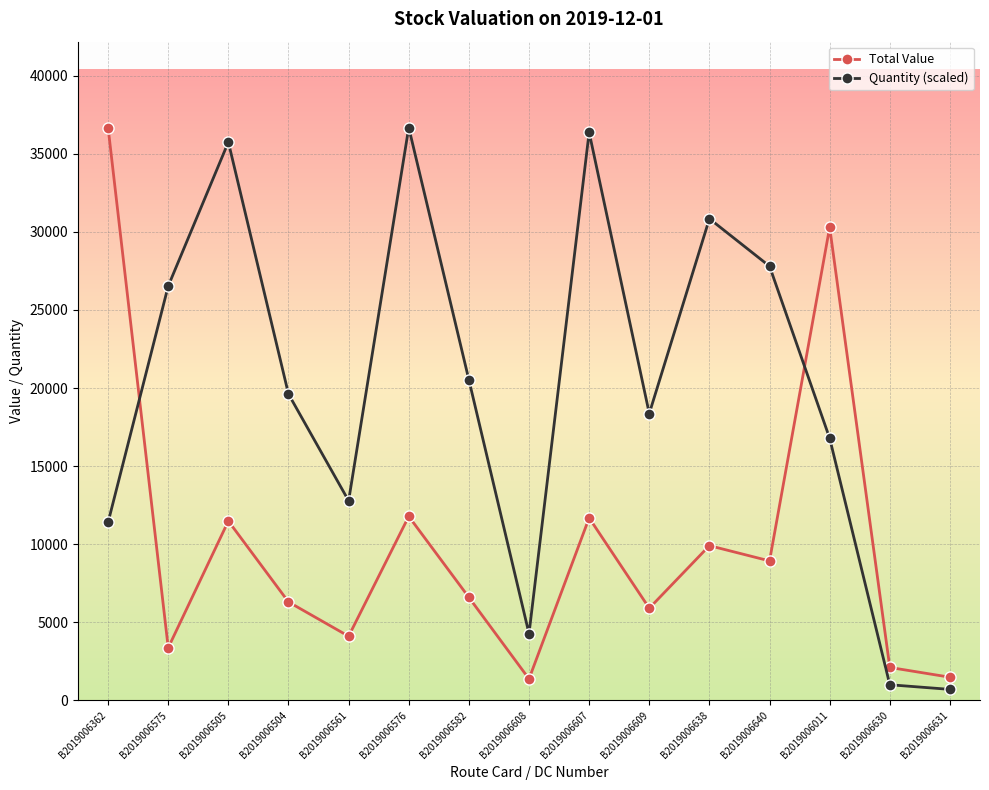

True or false: Total Value has a value of 9906.4 at B2019006638.

True